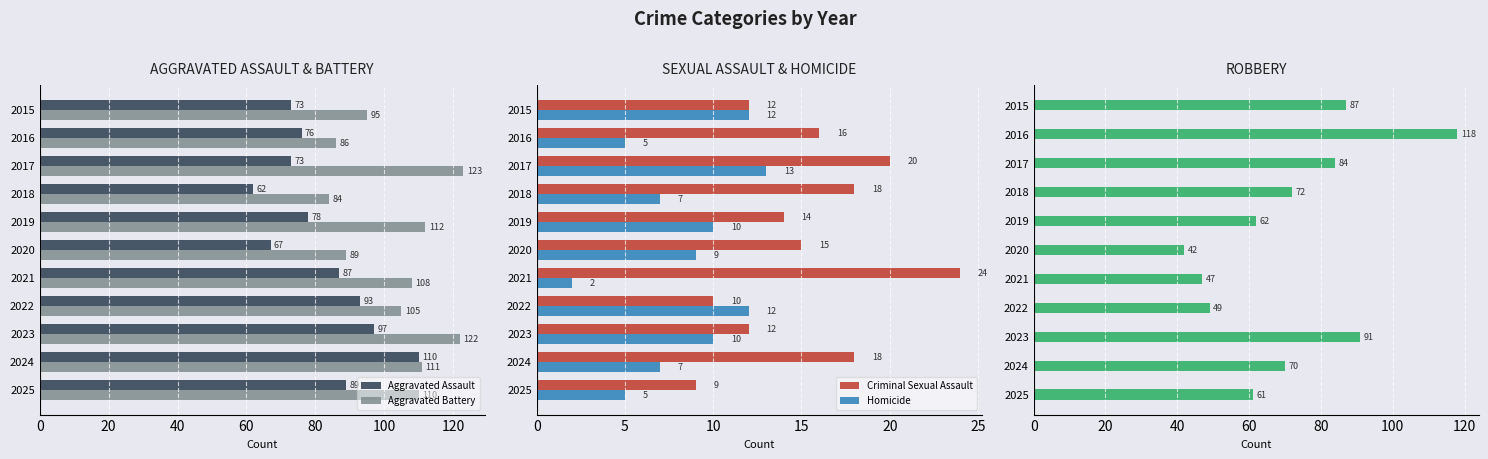

What is the average value of the Aggravated Assault series?

82